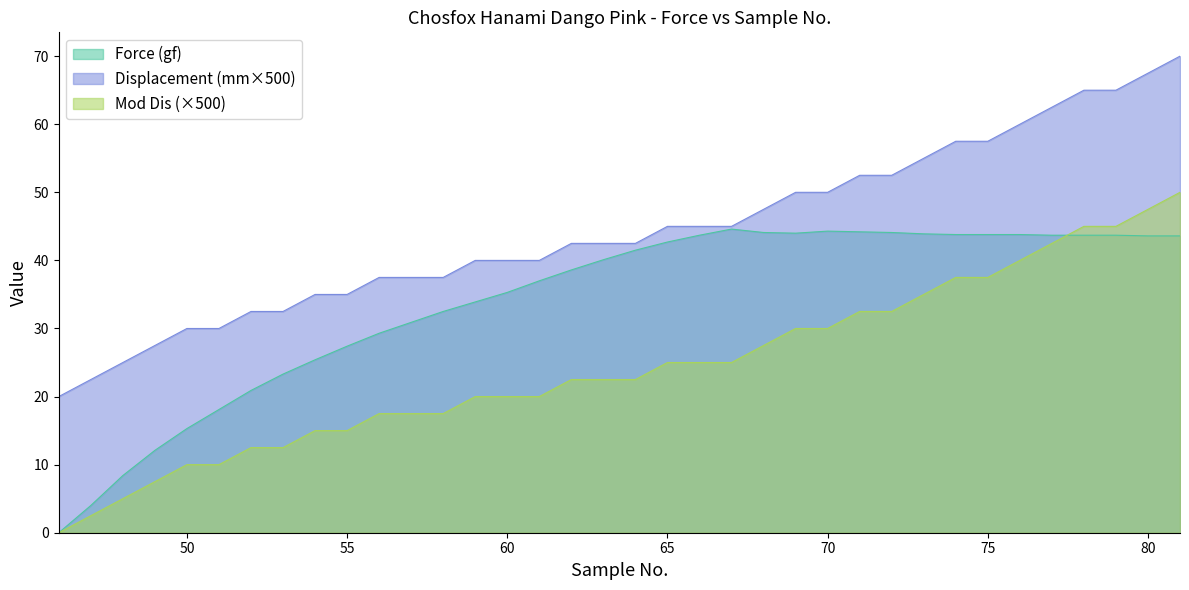

How many interior local valleys does the Force (gf) series have?

1